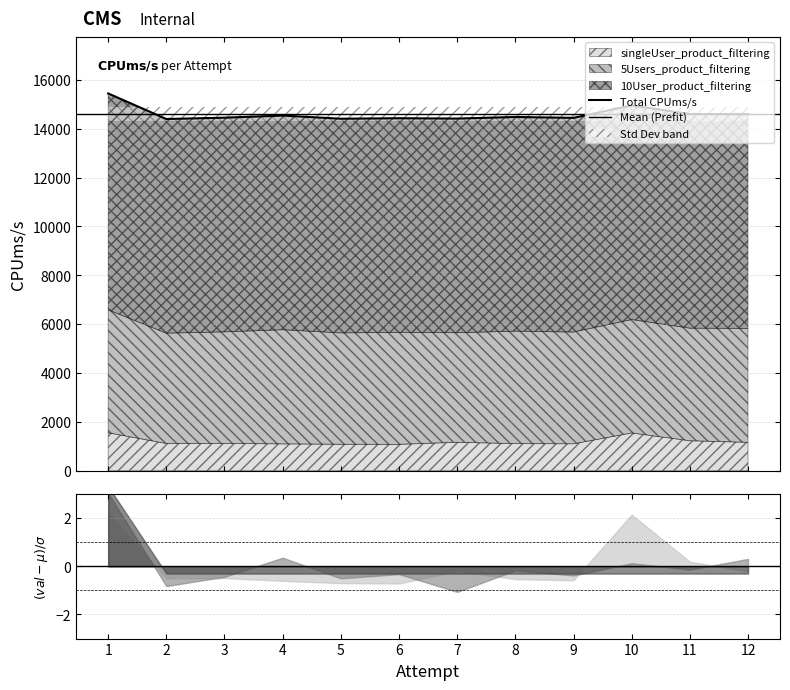

Rank the series by their average value, from highest to lowest.

10User_product_filtering, 5Users_product_filtering, singleUser_product_filtering